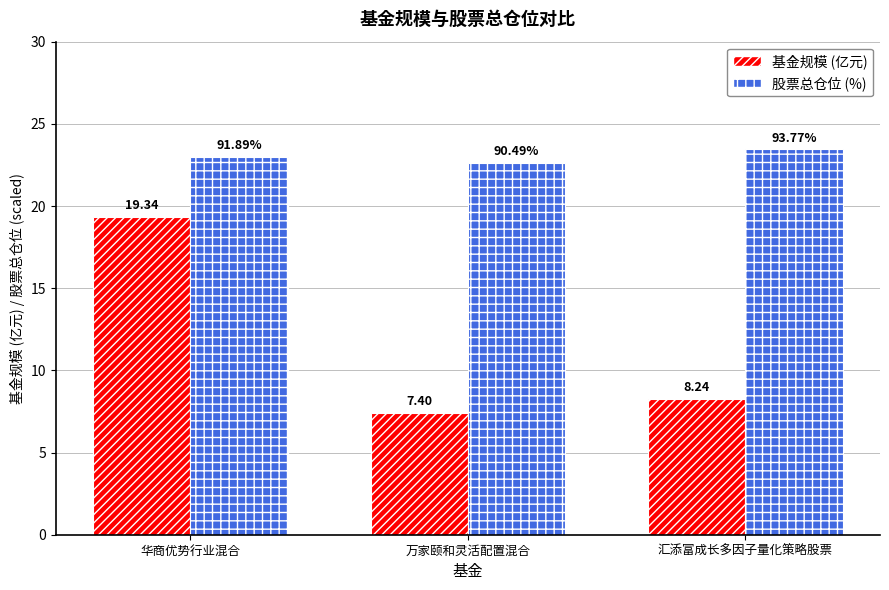

What is the spread (max minus min) of values at 汇添富成长多因子量化策略股票?

15.2